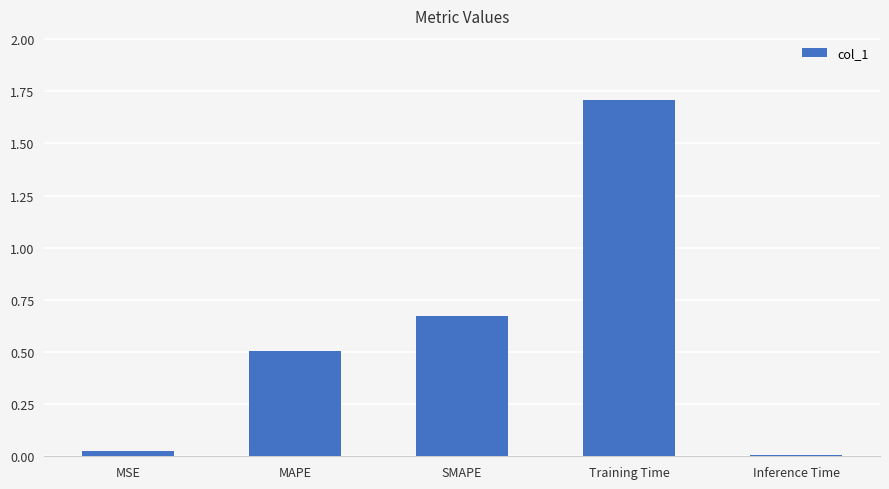

What is the difference between the second highest and second lowest values?

0.6